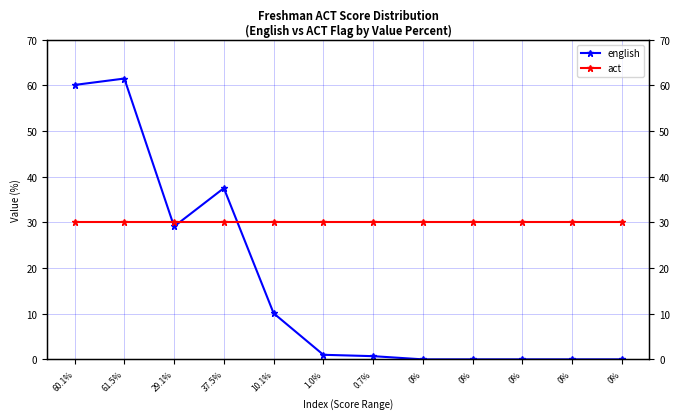

Reading left to right, transcribe all the data shown in this chart.

english: 60.1%=60.1	61.5%=61.5	29.1%=29.1	37.5%=37.5	10.1%=10.1	1.0%=1.0	0.7%=0.7	0%=0.0	0%=0.0	0%=0.0	0%=0.0	0%=0.0
act: 60.1%=30.0	61.5%=30.0	29.1%=30.0	37.5%=30.0	10.1%=30.0	1.0%=30.0	0.7%=30.0	0%=30.0	0%=30.0	0%=30.0	0%=30.0	0%=30.0